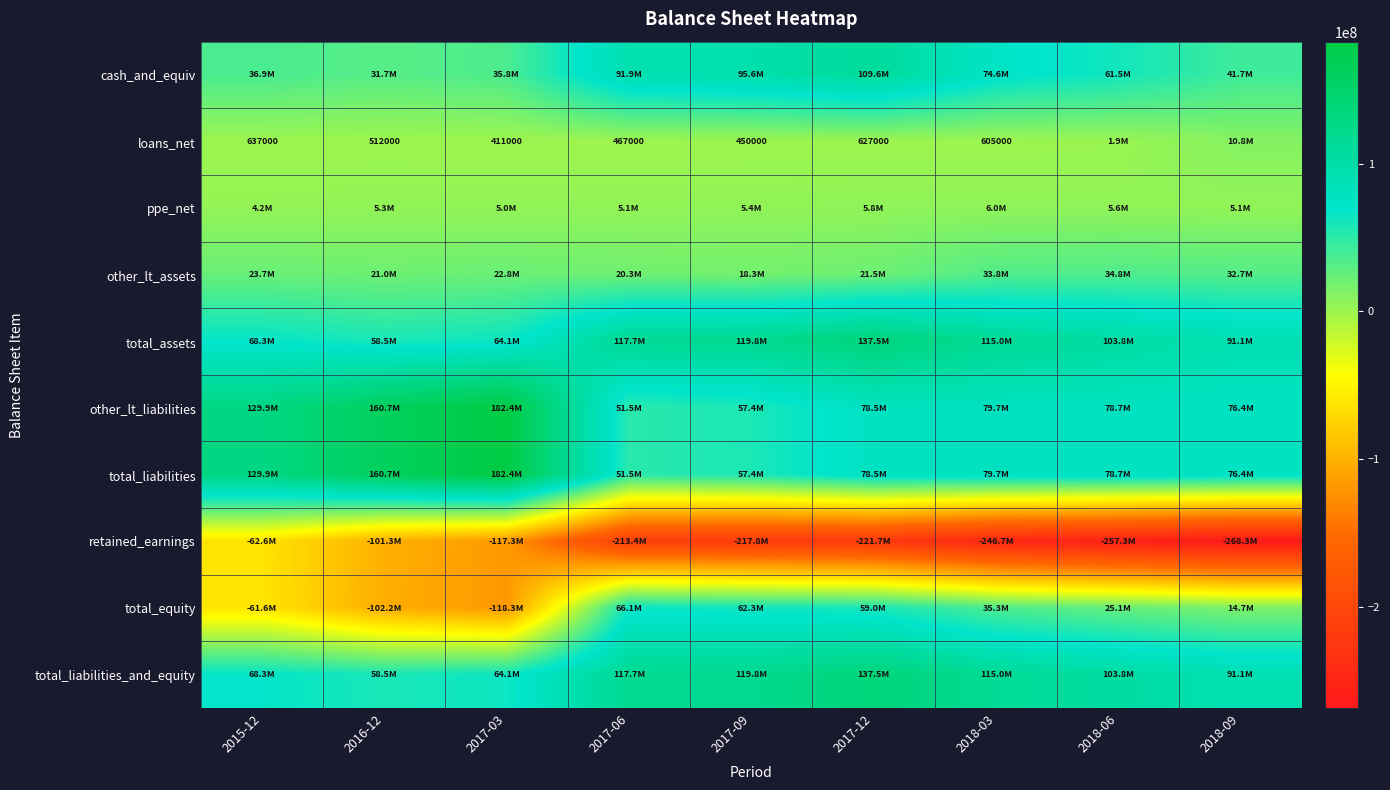

What is the difference between the second highest and minimum values in the other_lt_assets series?

15447000